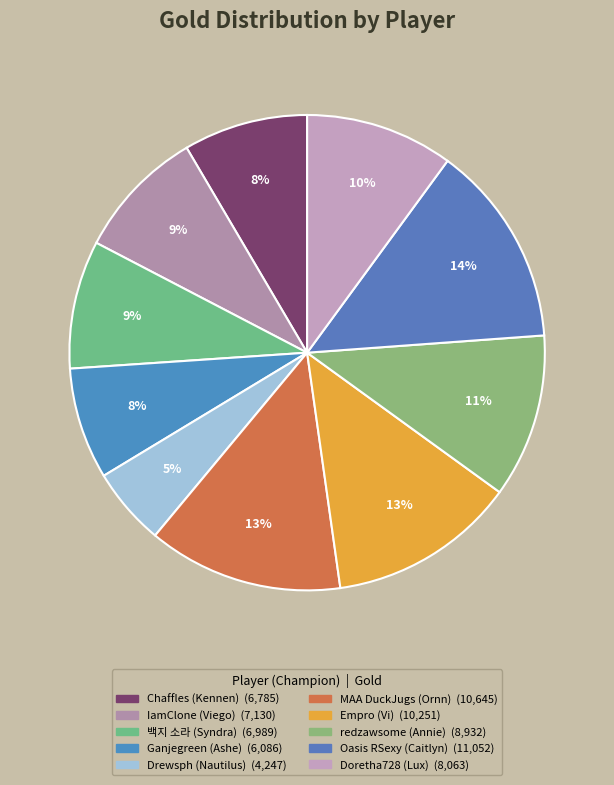

To the nearest percent, what is the difference between the largest and smallest slice percentages?

8%